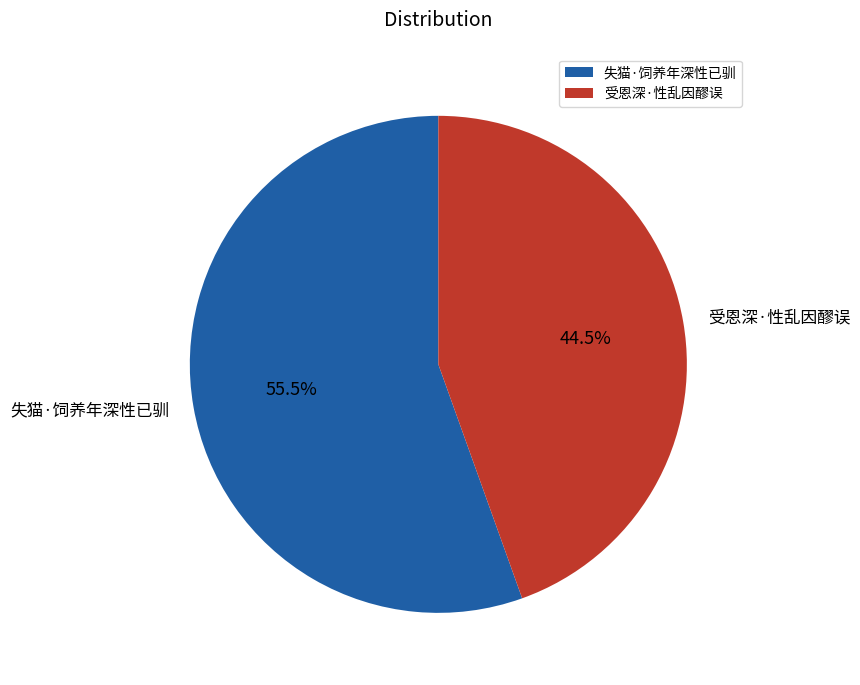

To the nearest percent, what is the difference between the 受恩深·性乱因醪误 and 失猫·饲养年深性已驯 slice percentages?

11%